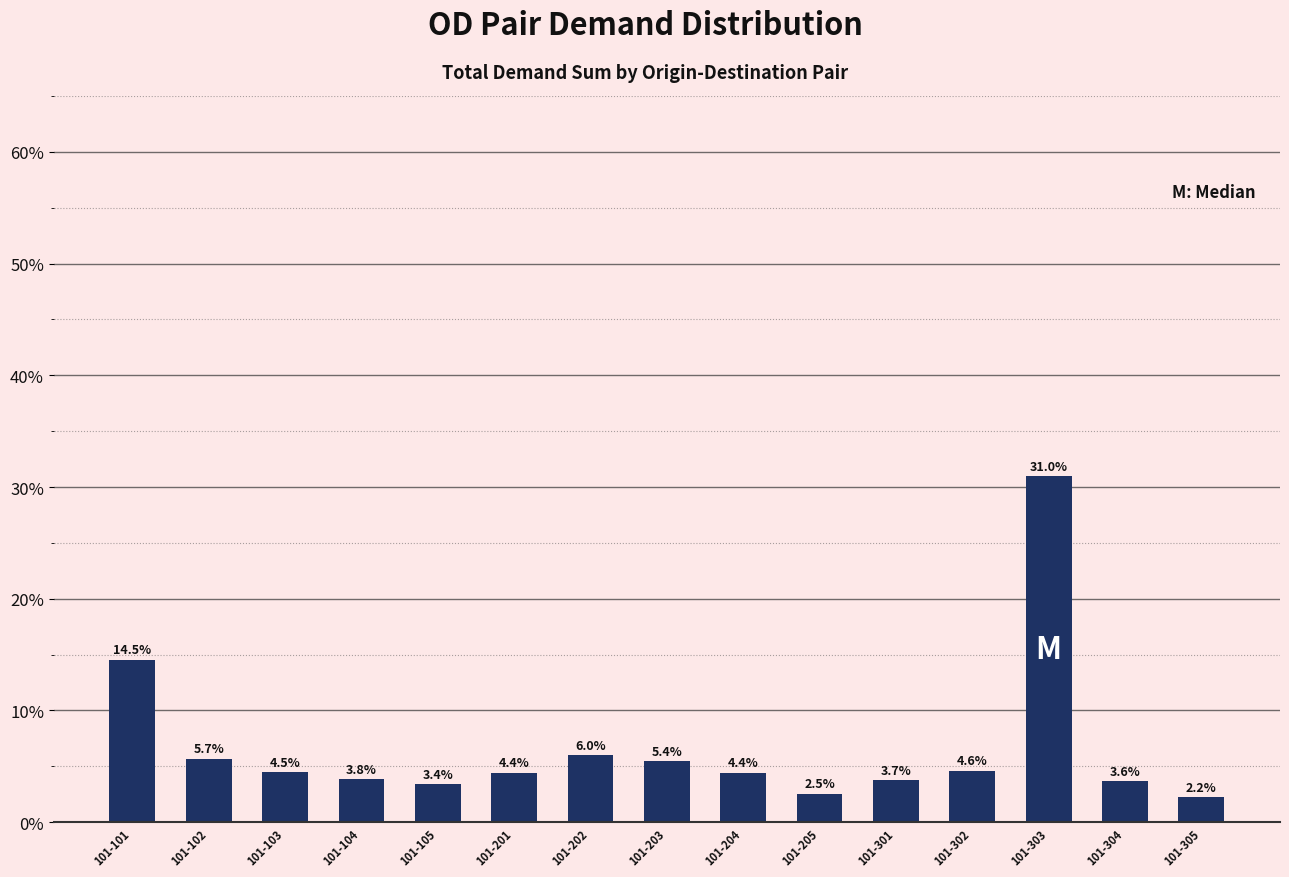

Which category has the lowest value across all series?

101-305